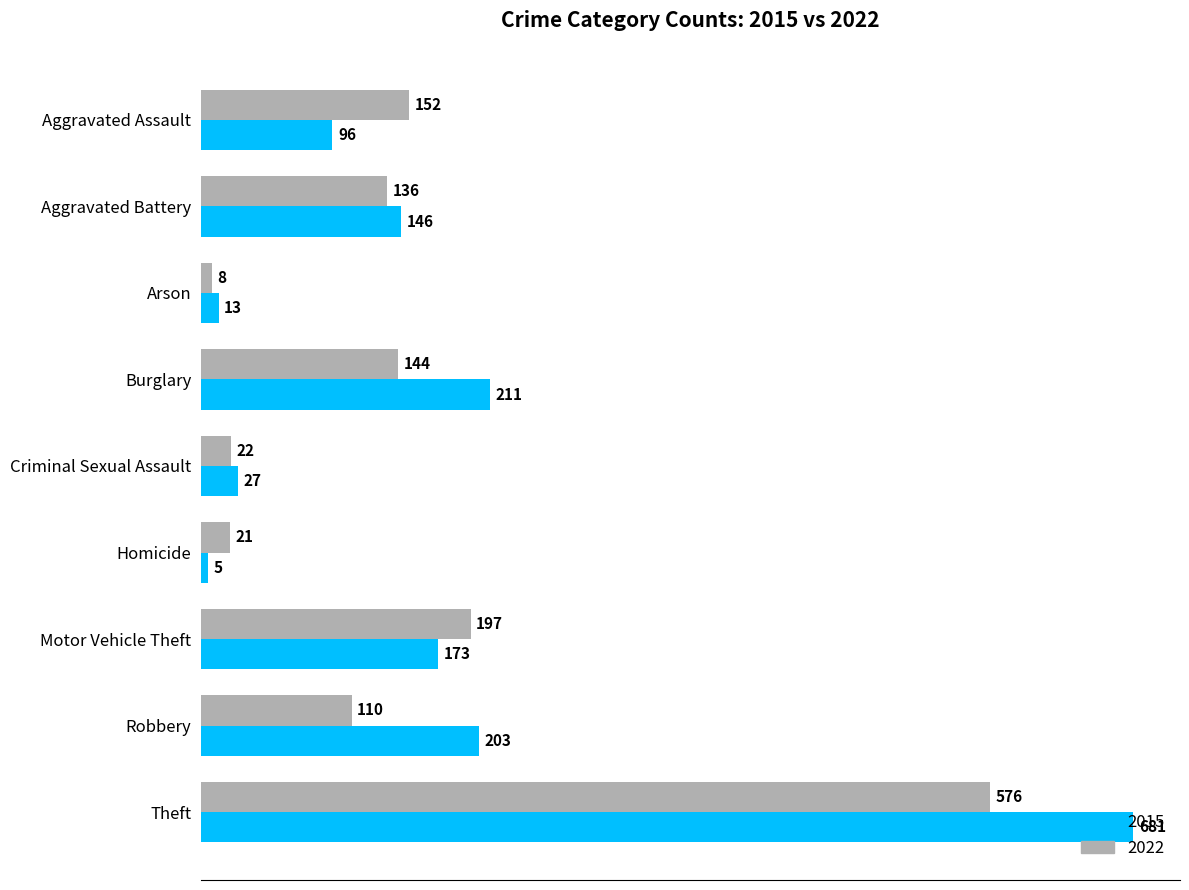

How many series are shown in this chart?

2